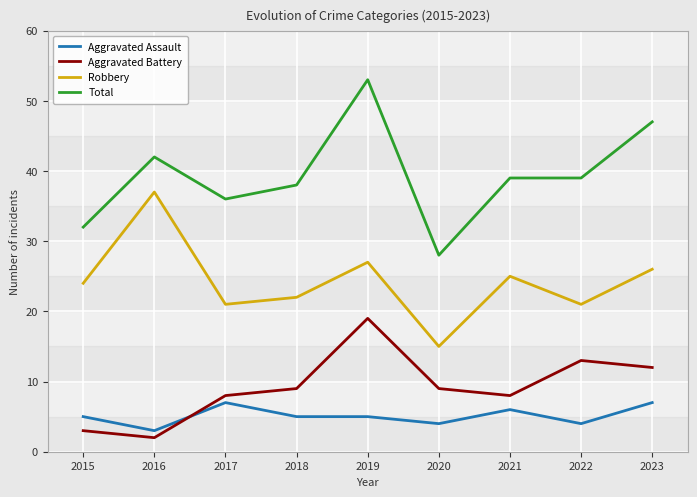

Which series has the widest spread of values?

Total